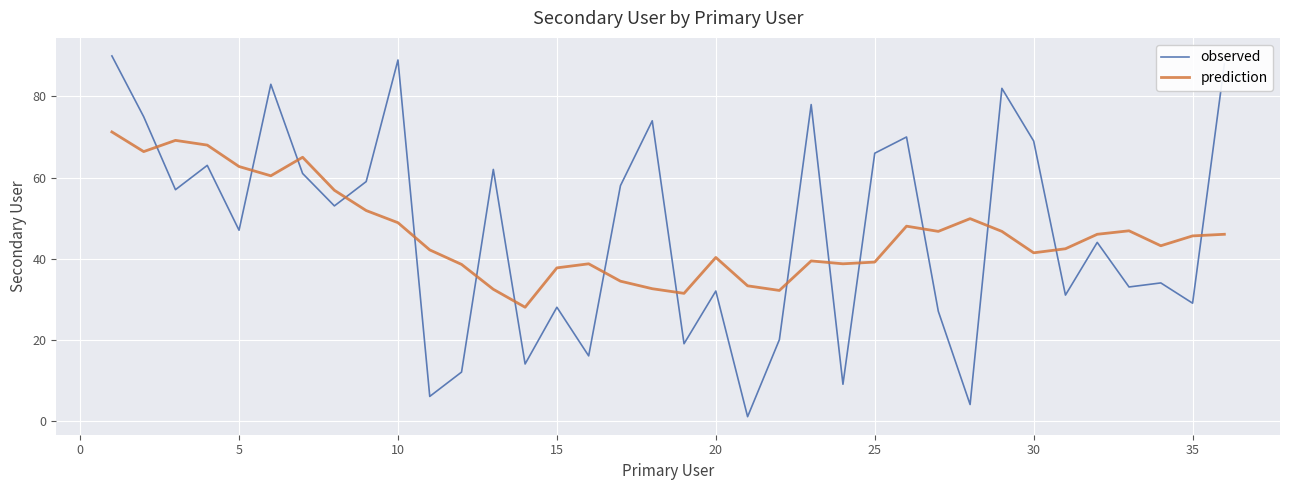

Which series has the largest range (max minus min)?

observed